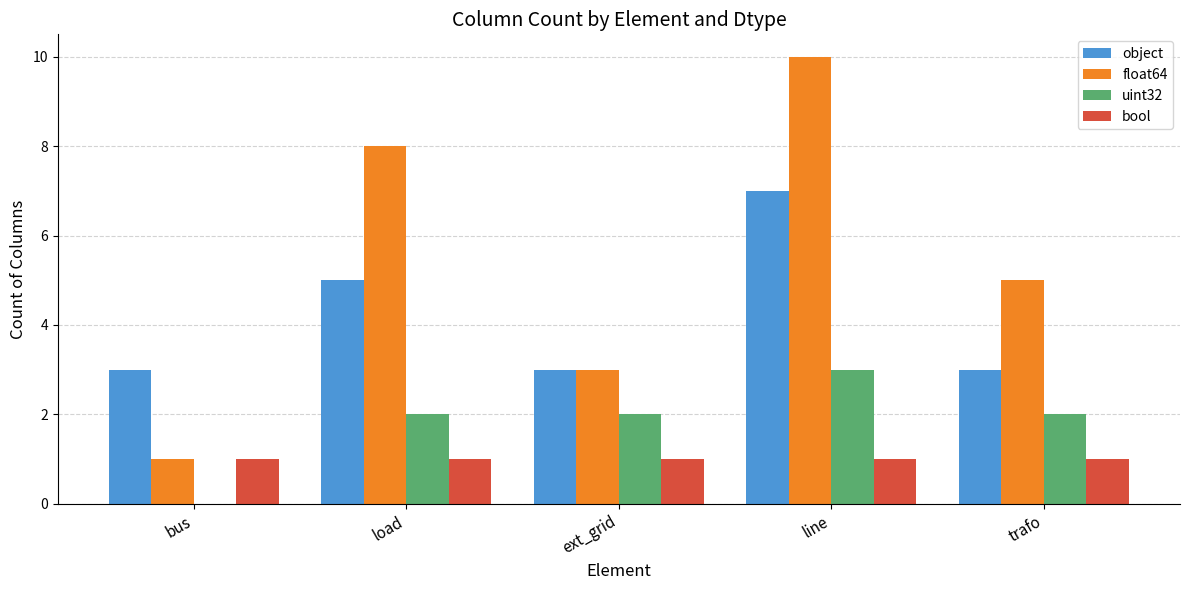

How many series are shown in this chart?

4